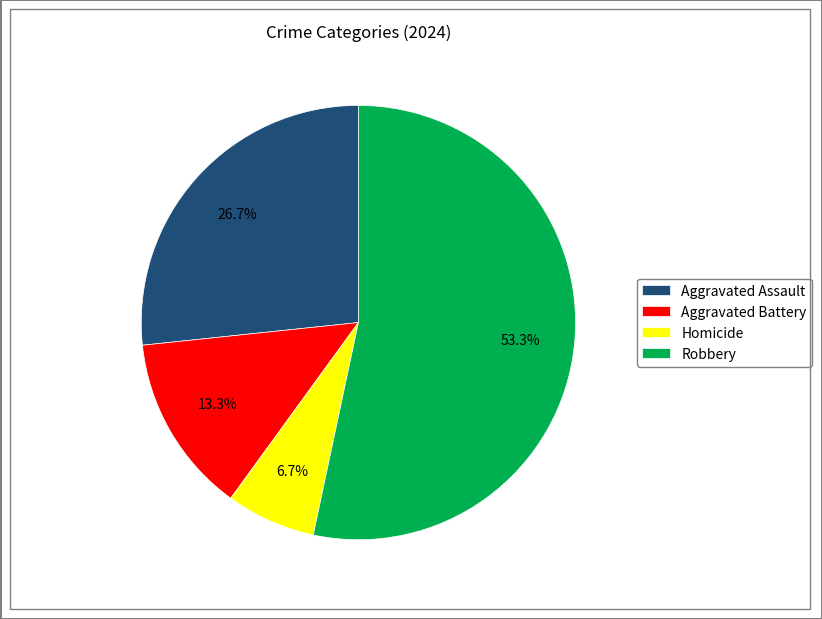

To the nearest percent, what percentage of the pie is Aggravated Battery?

13%